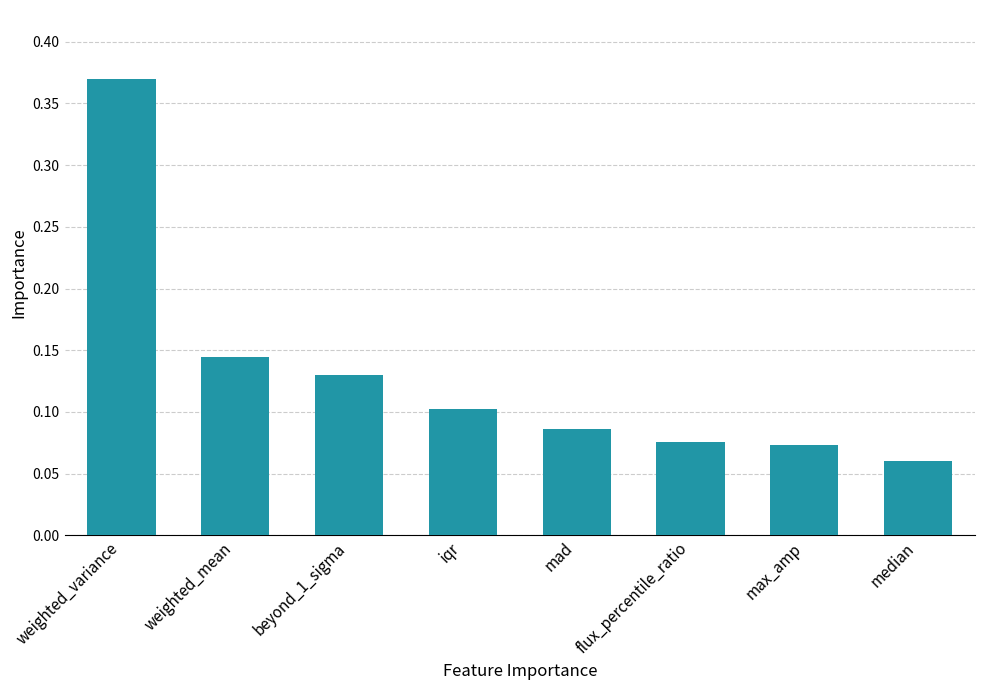

What is the label of the 6th bar from the right?

beyond_1_sigma